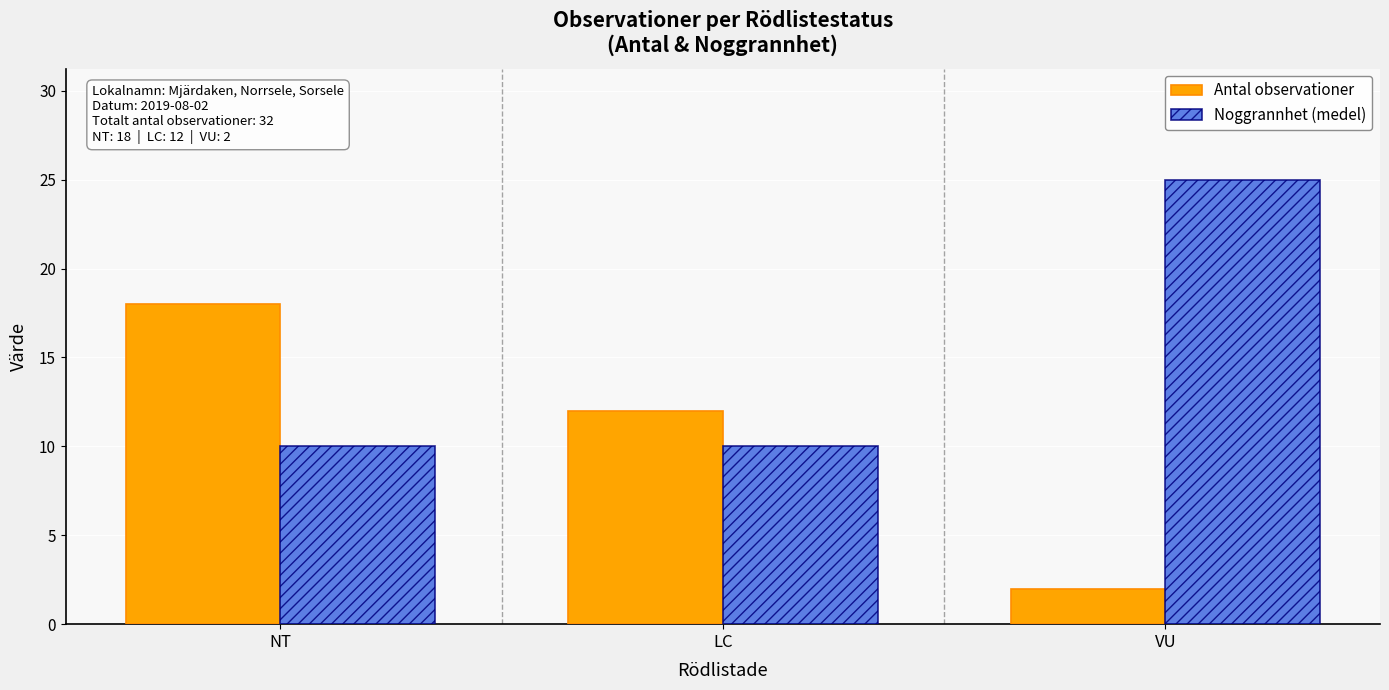

How many groups of bars are there?

3